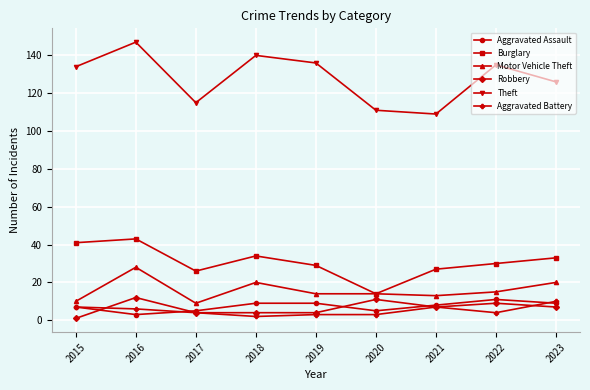

At which category is the sum across all series the highest?

2016